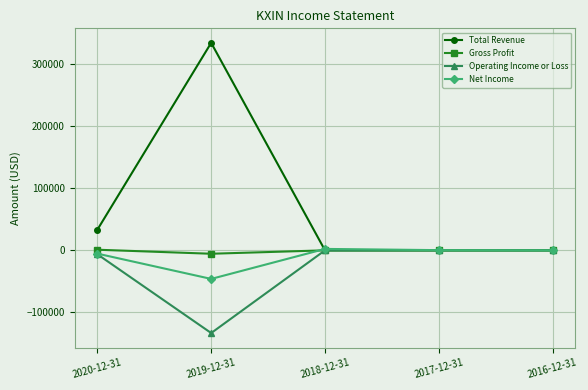

What is the label of the 3rd point from the right?

2018-12-31